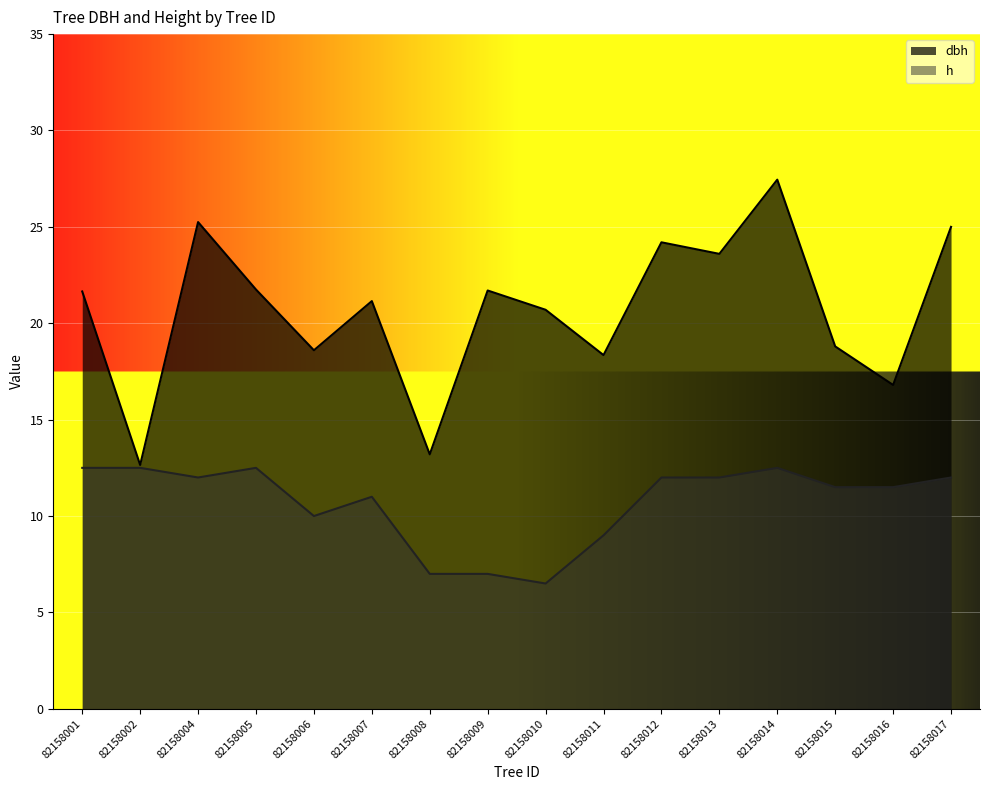

What is the value of the h point at the 9th from the left?

6.5